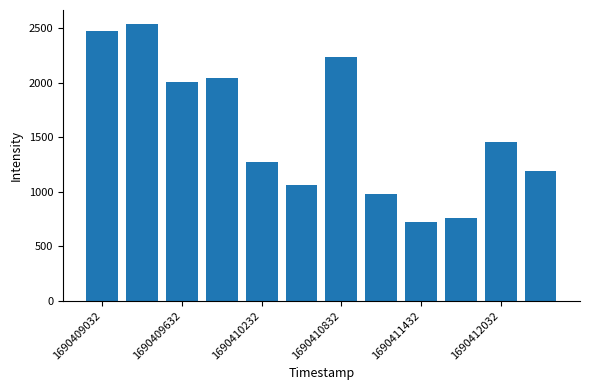

Count the number of values greater than 1457.

6